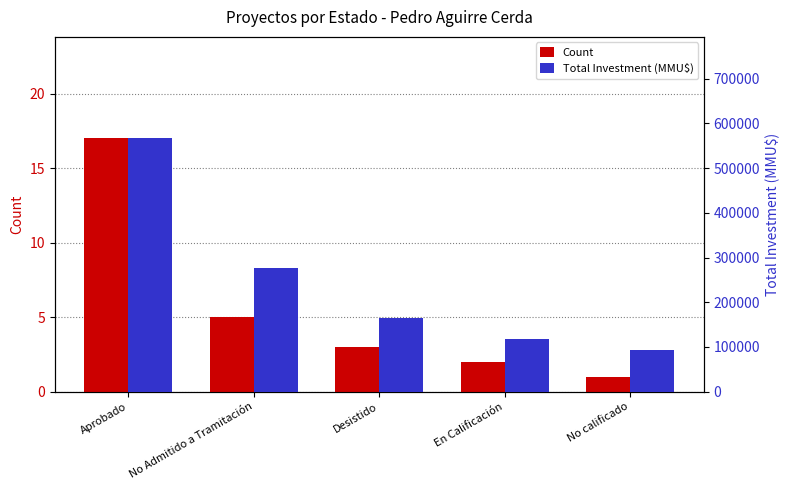

Between Aprobado and En Calificación, which series saw the biggest shift?

Total Investment (MMU$)